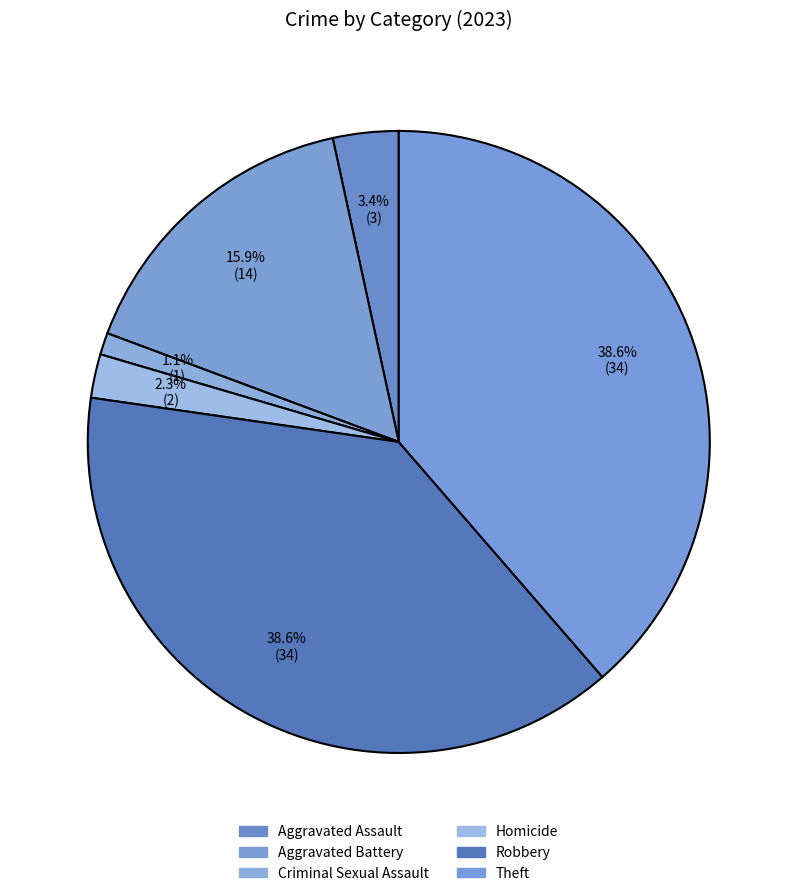

Is it true that Theft is 39% of the pie?

True